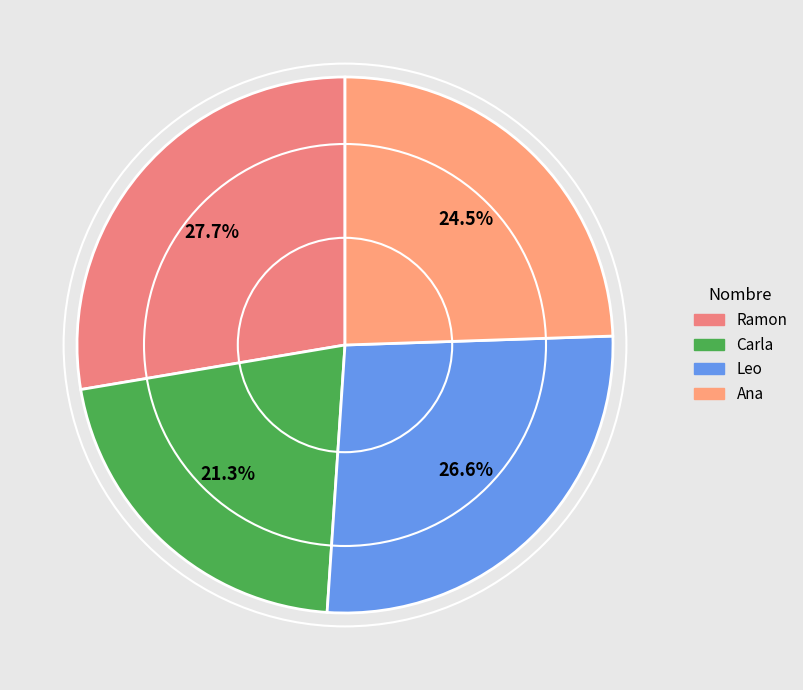

Between Ana and Leo, which is larger?

Leo